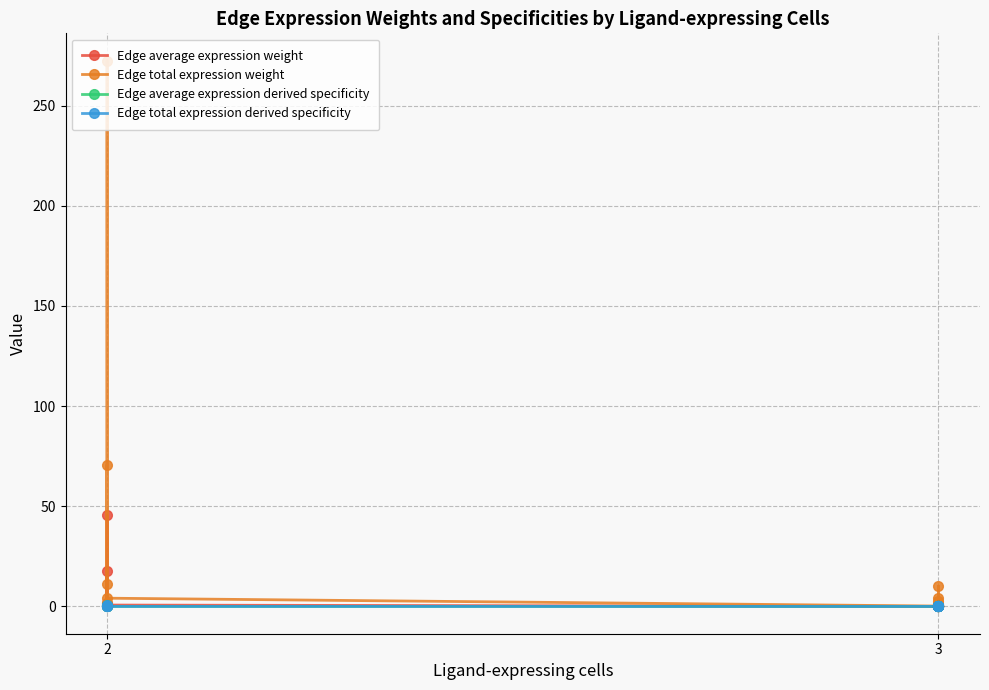

What is the average value of the Edge total expression derived specificity series?

0.1